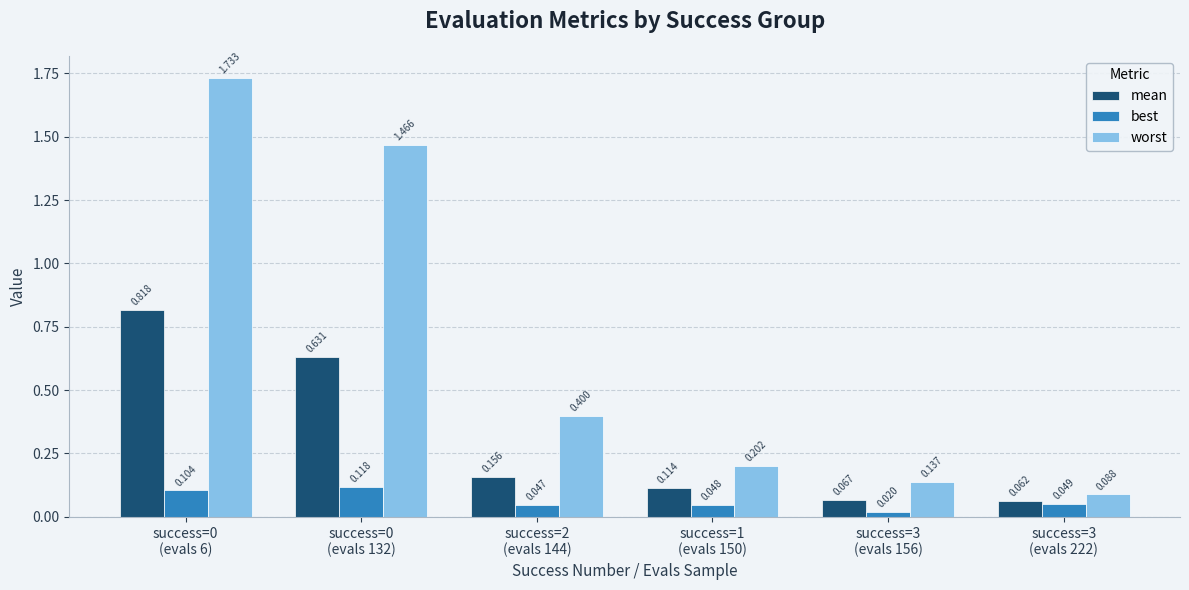

Rank the series by their average value, from lowest to highest.

best, mean, worst